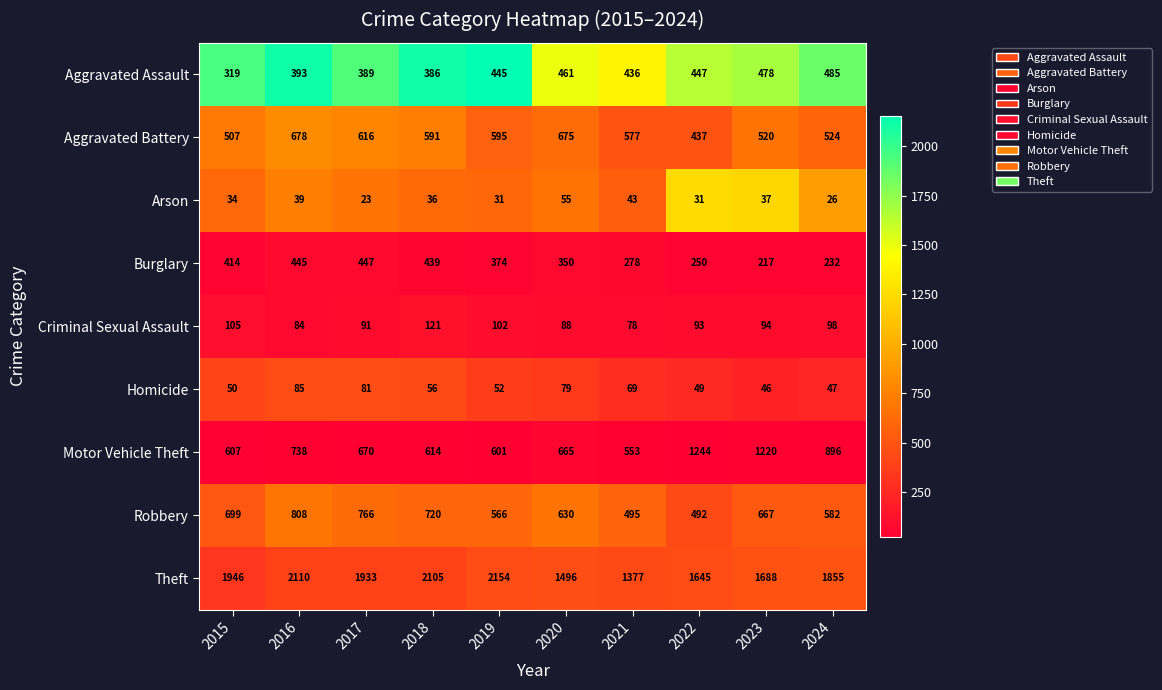

What is the average value of the Aggravated Assault series?

424